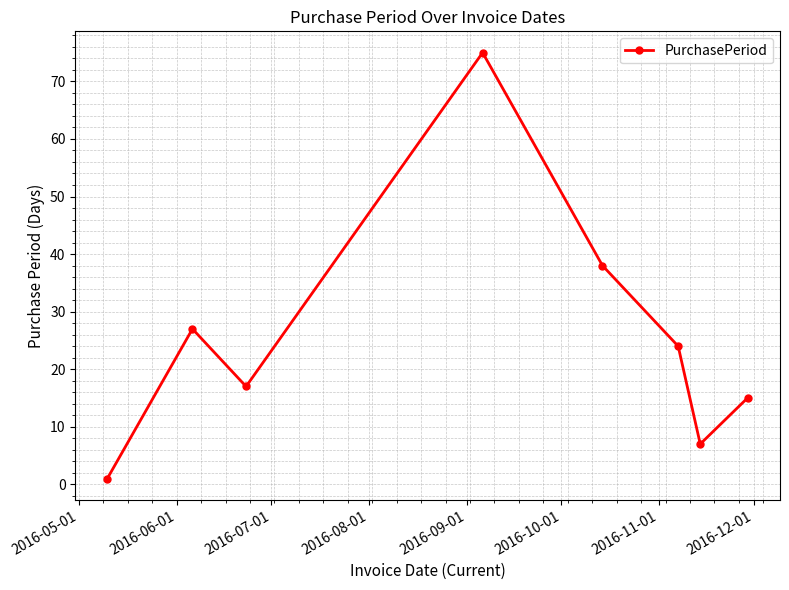

True or false: there are more than 0 points higher than both neighbors.

True